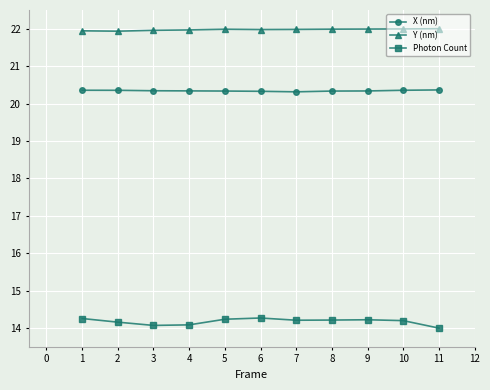

What is the difference between the highest and lowest values at 3?

7.9